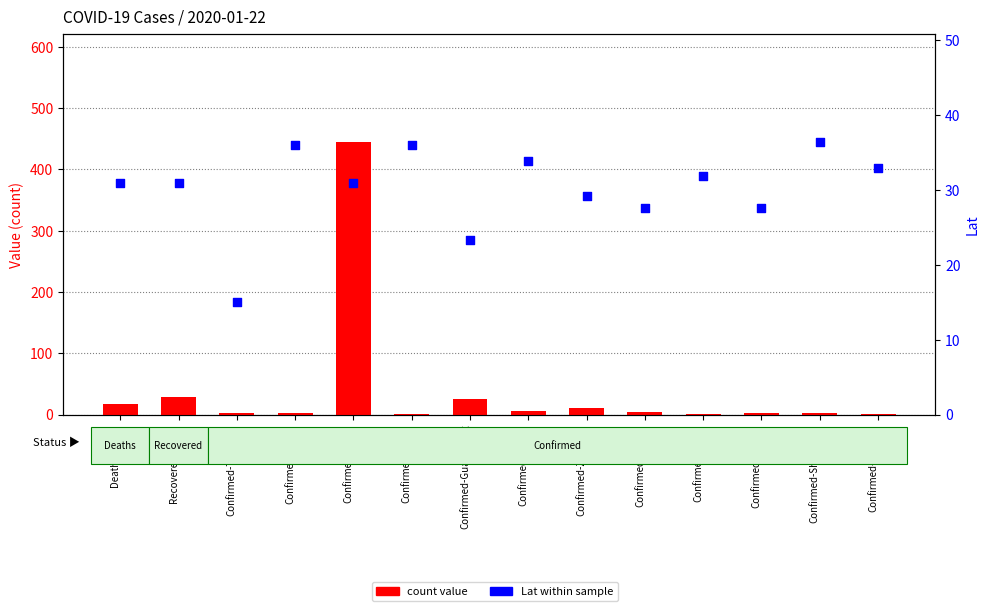

Is the value of count value at Confirmed-Henan greater than the value of Lat within sample at Deaths-Hubei?

No